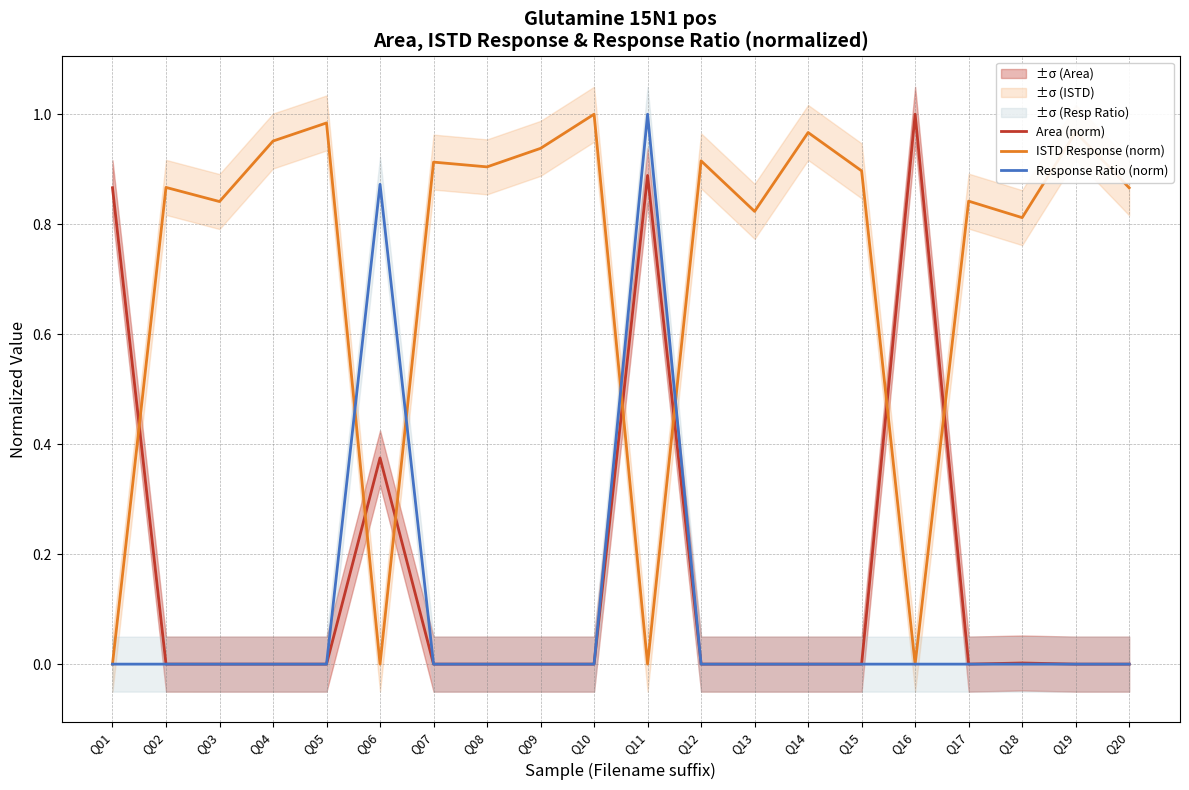

What is the value of the ISTD Response (norm) point at the 7th from the left?

0.9